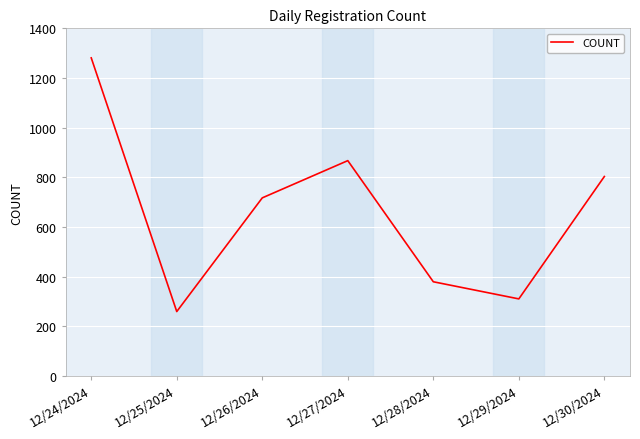

Rank the categories by value from highest to lowest.

12/24/2024, 12/27/2024, 12/30/2024, 12/26/2024, 12/28/2024, 12/29/2024, 12/25/2024